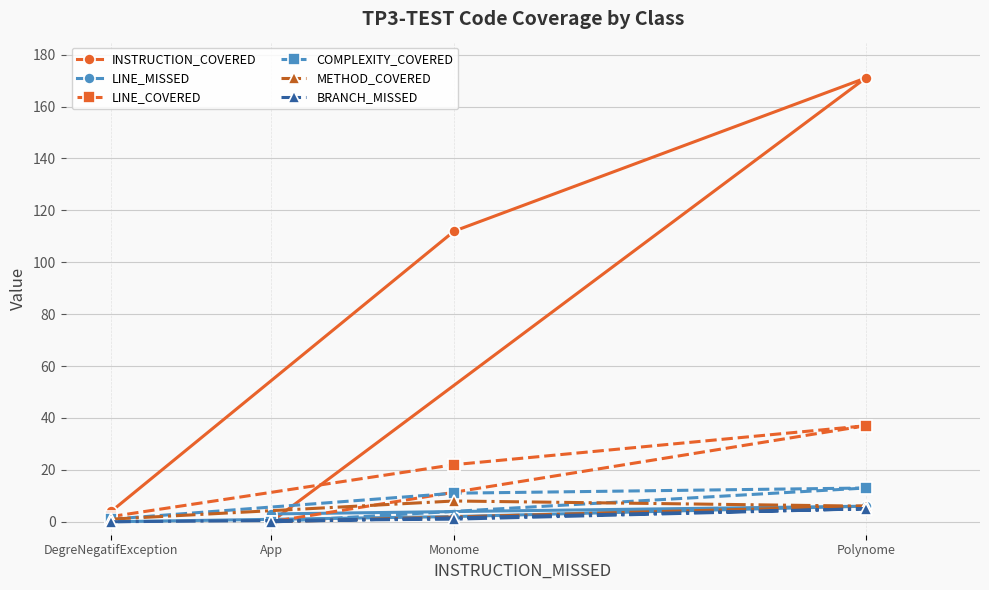

Rank the categories by COMPLEXITY_COVERED value from lowest to highest.

App, DegreNegatifException, Monome, Polynome